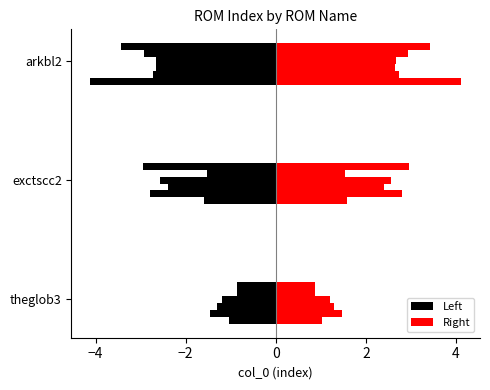

True or false: the data shows 1 at arkbl2.

False